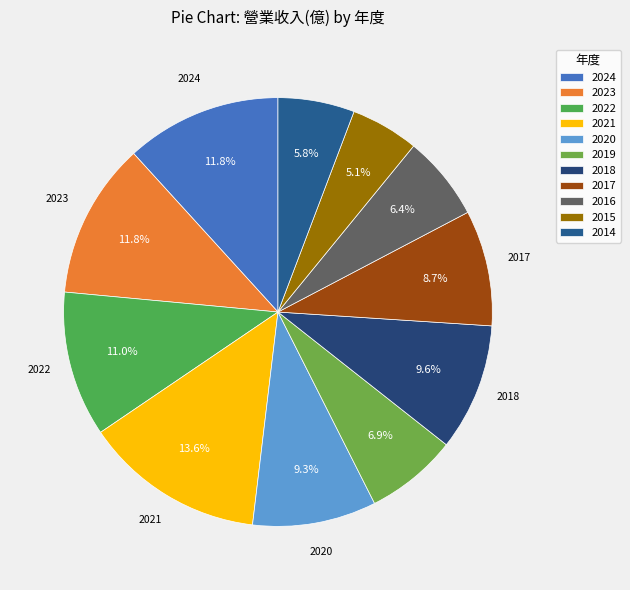

To the nearest percent, what portion does 2017 represent?

9%